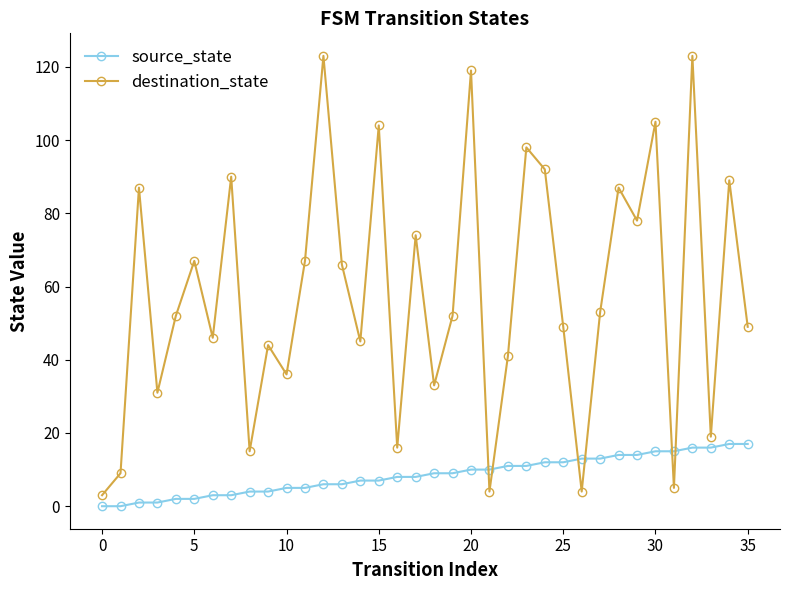

Rank the series by their average value, from lowest to highest.

source_state, destination_state